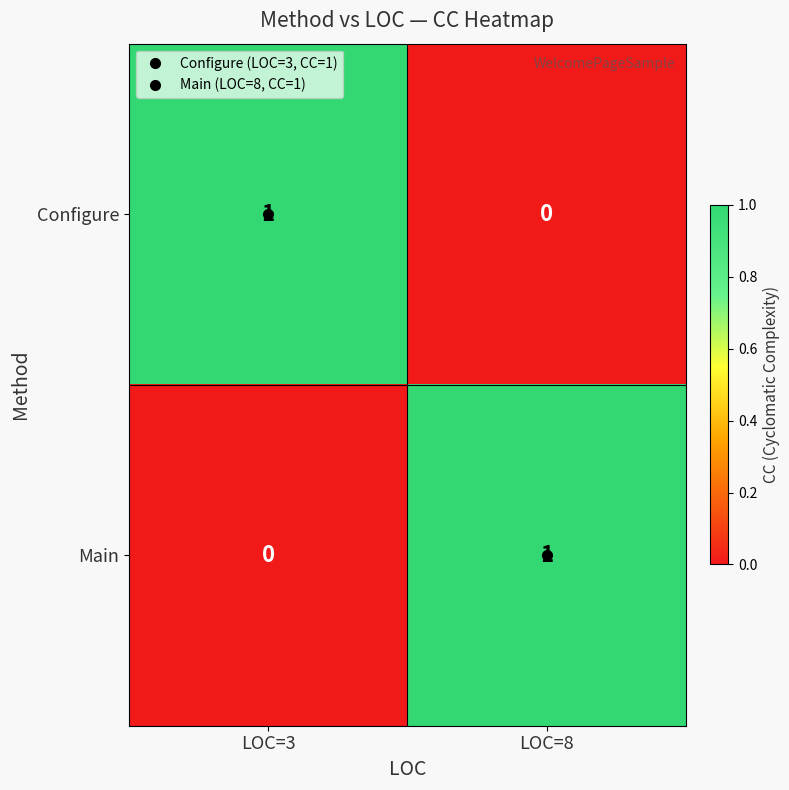

True or false: Configure has a value of 0 at LOC=8.

True